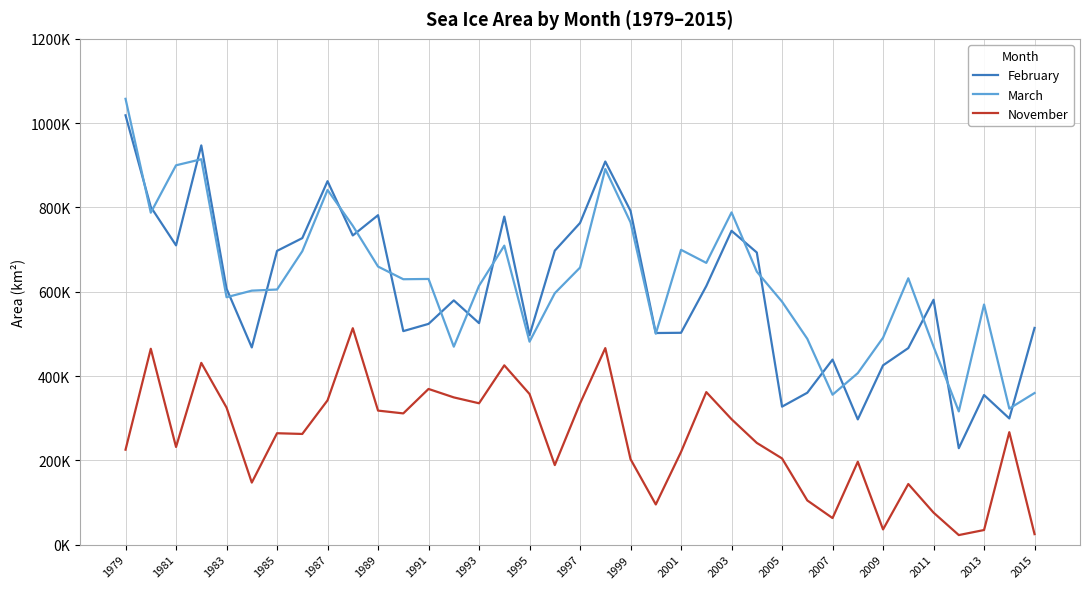

What are all the series names shown in the legend?

February, March, November